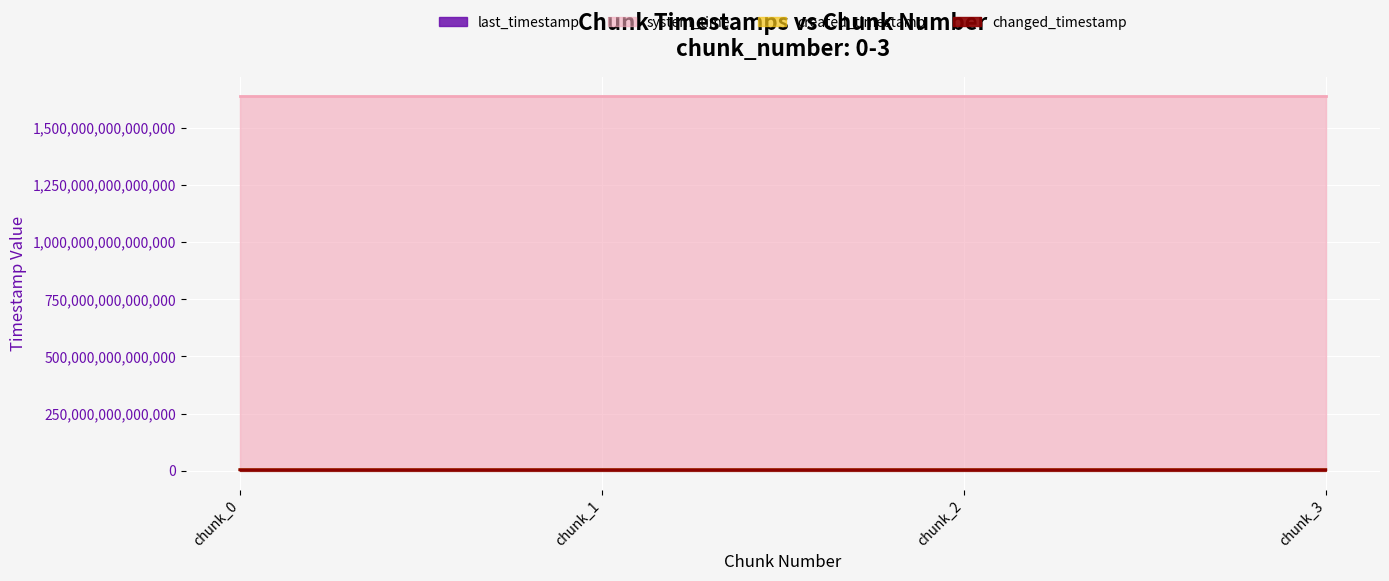

How many categories are shown in the chart?

4